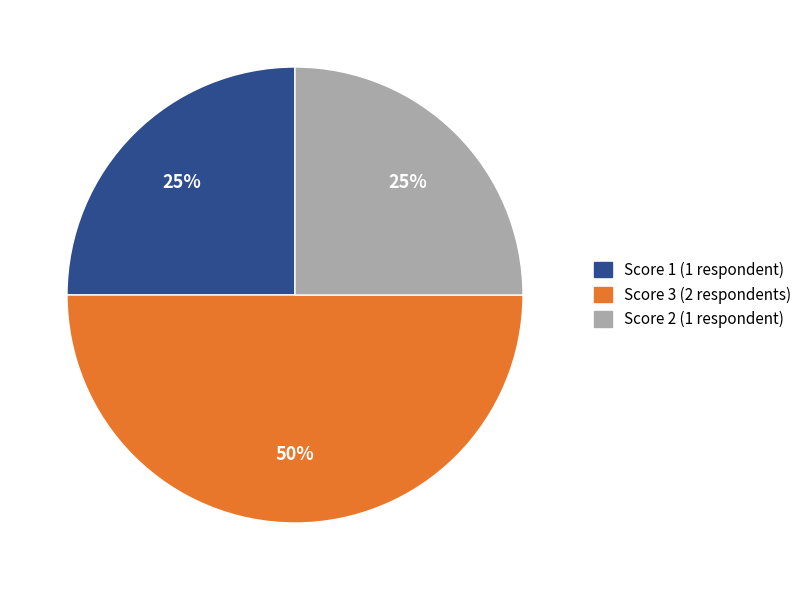

To the nearest percent, what is the average slice percentage?

33%